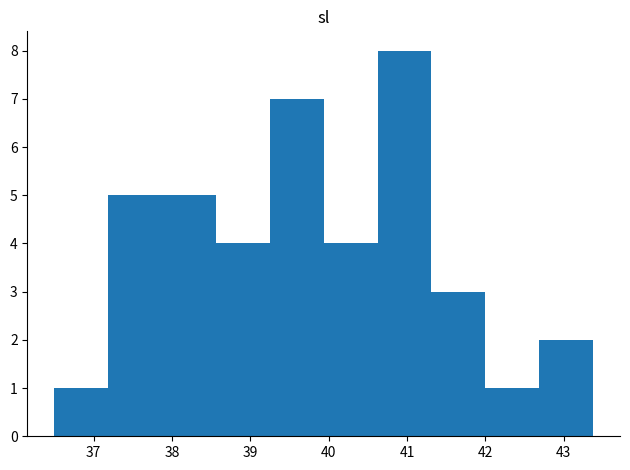

Which range on the x-axis has the tallest bar?

40.6 to 41.3